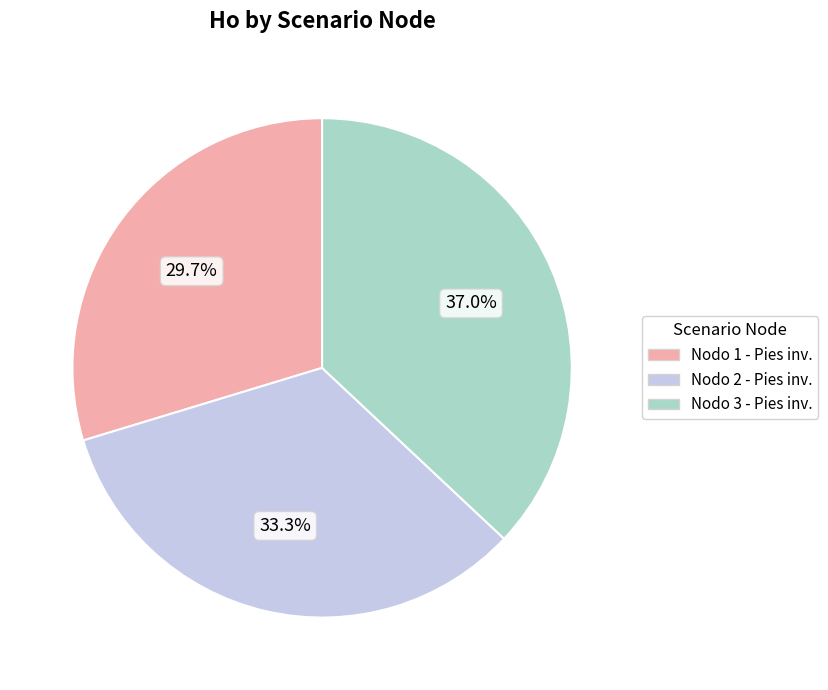

Is there any slice that represents more than half of the pie?

No